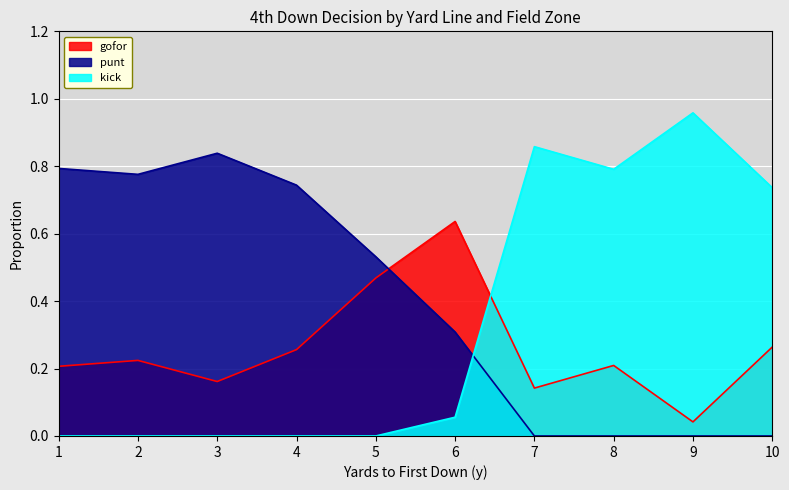

In gofor, how many points are higher than both neighbors (excluding endpoints)?

3